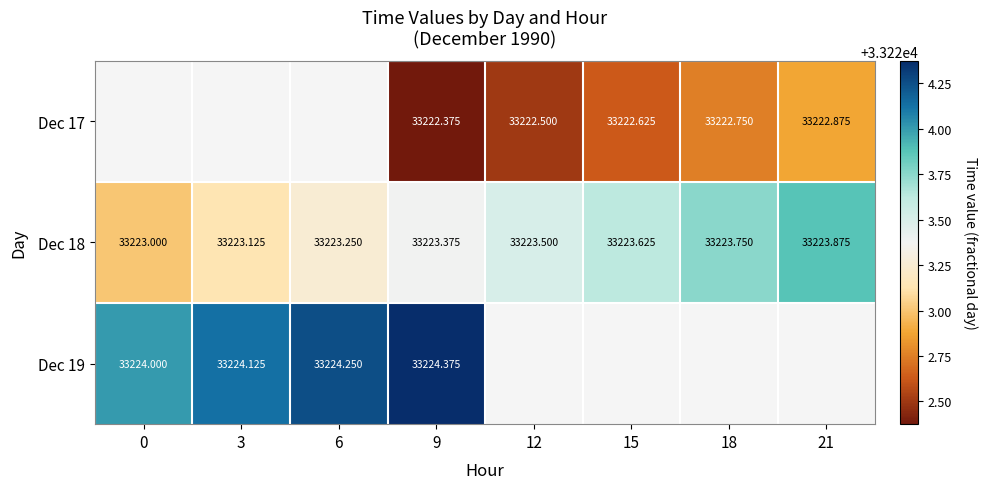

What is the smallest value displayed?

33222.4